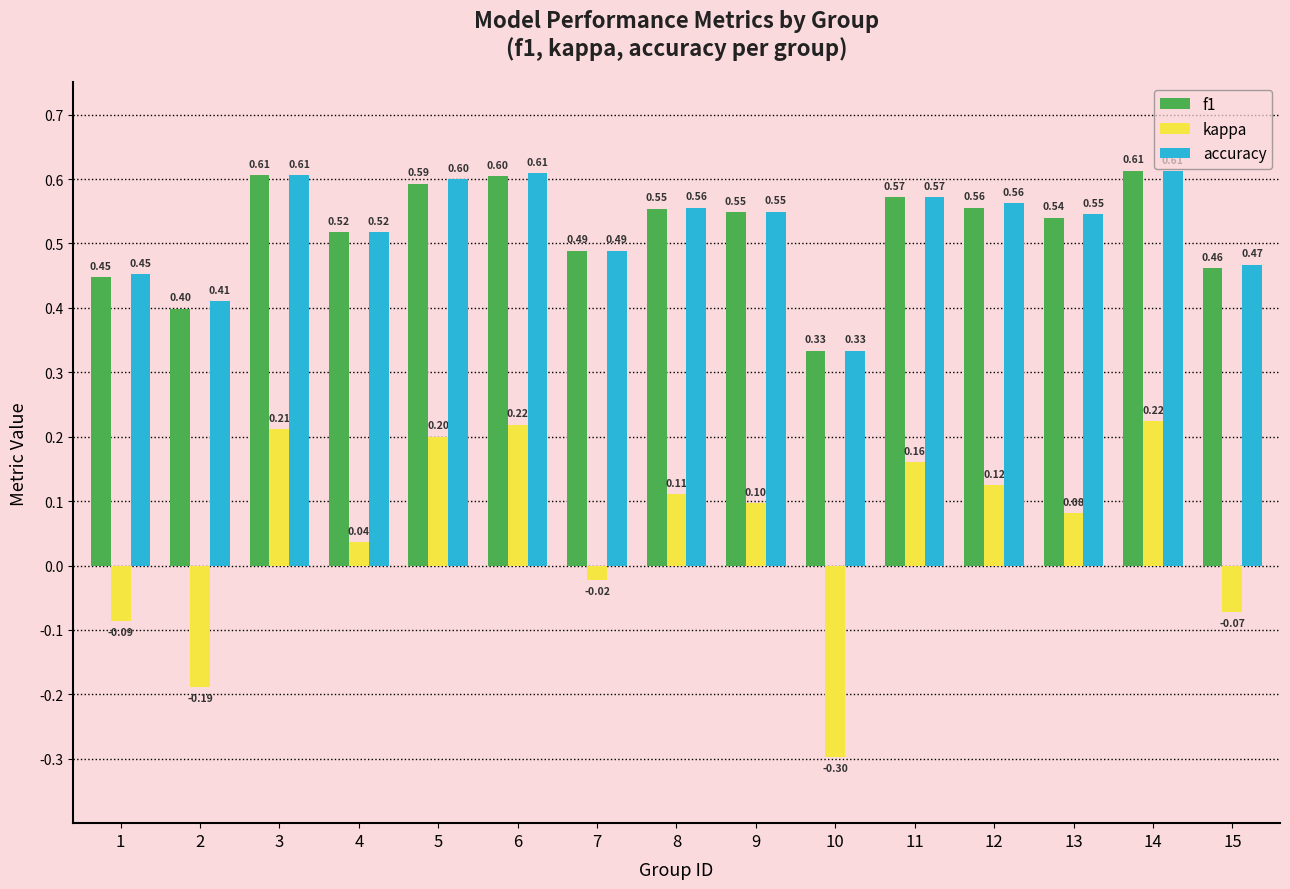

At which category does the chart reach its peak across all series?

14